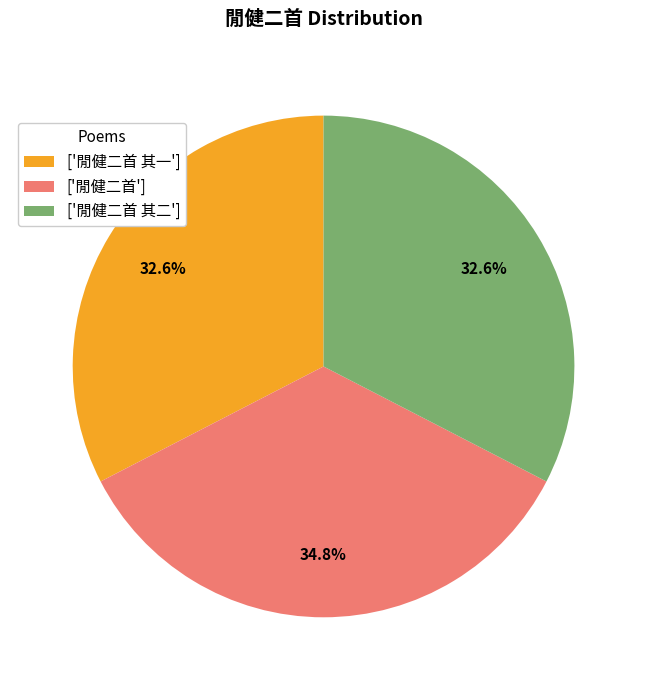

What percentage is NOT represented by ['閒健二首']?

65.2%